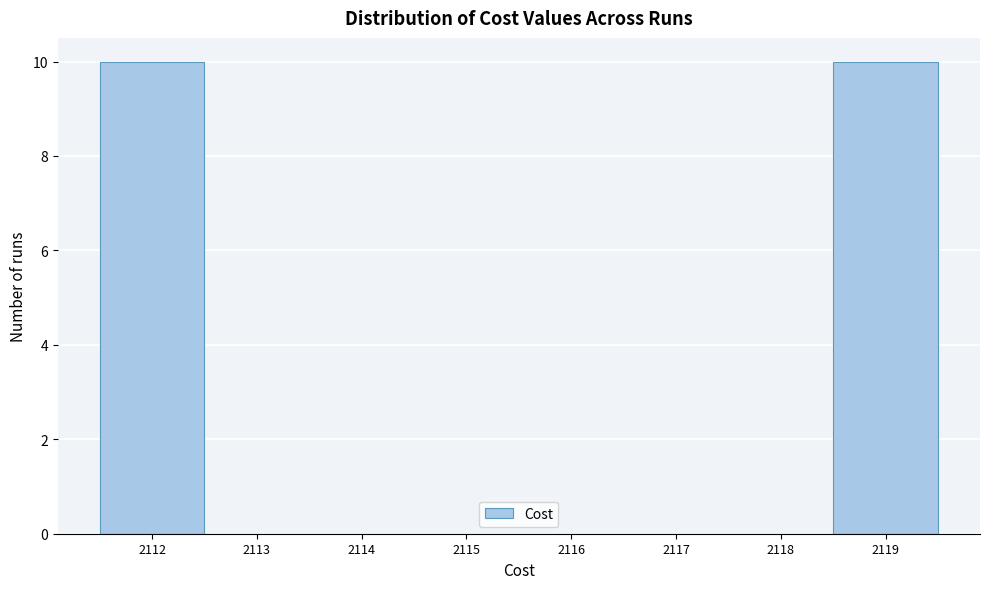

What is the height of the bar covering 2111.5 to 2112.5 on the x-axis? The values are not printed on the chart, so give them approximately, as read against the axis.

10